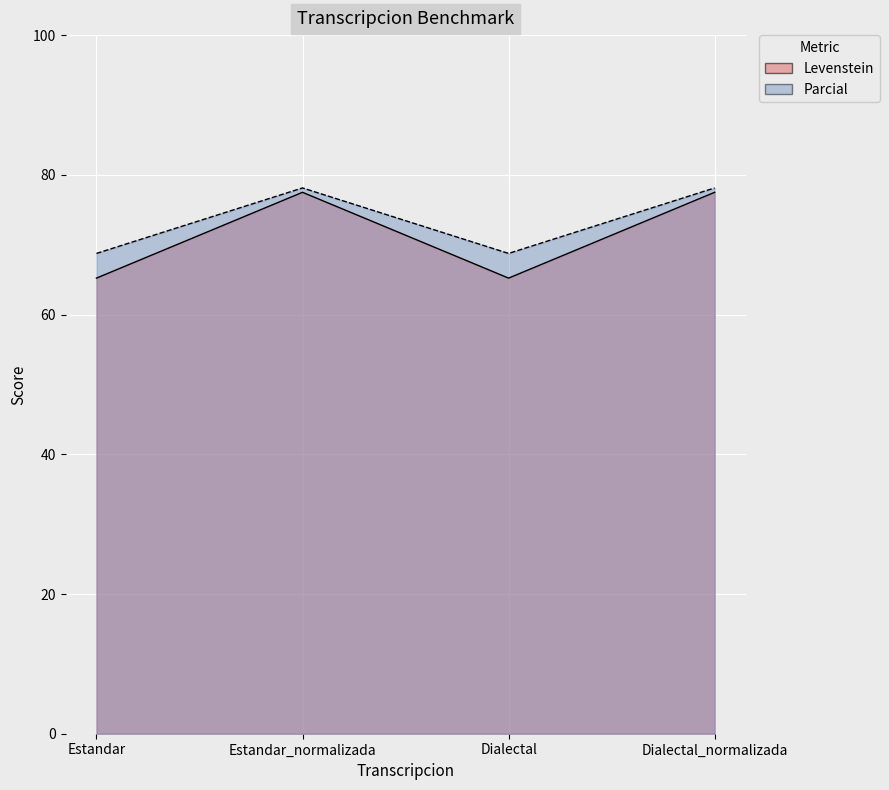

Reading left to right, what are all the values shown in this chart?

Levenstein: Estandar=65.2	Estandar_normalizada=77.5	Dialectal=65.2	Dialectal_normalizada=77.5
Parcial: Estandar=68.8	Estandar_normalizada=78.1	Dialectal=68.8	Dialectal_normalizada=78.1